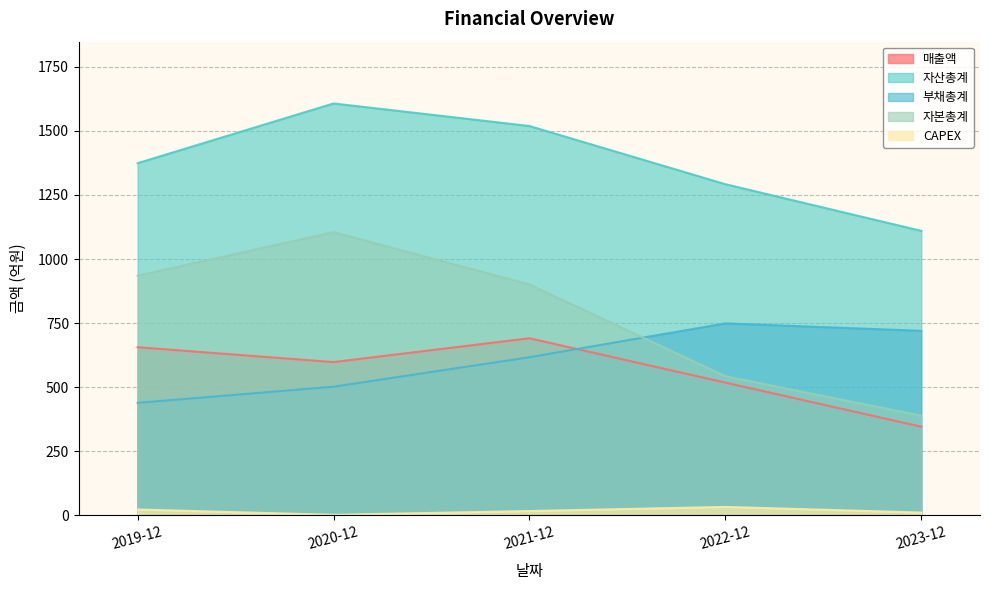

What is the minimum value shown in the chart?

2